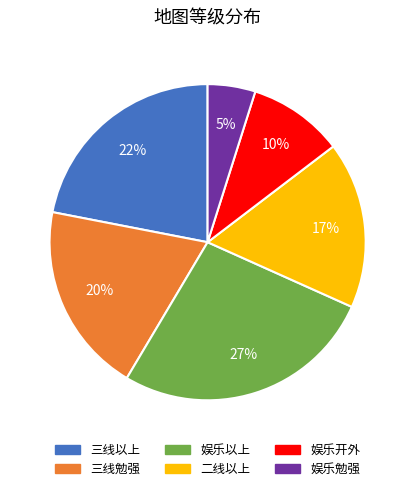

Between 娱乐开外 and 娱乐勉强, which is larger?

娱乐开外